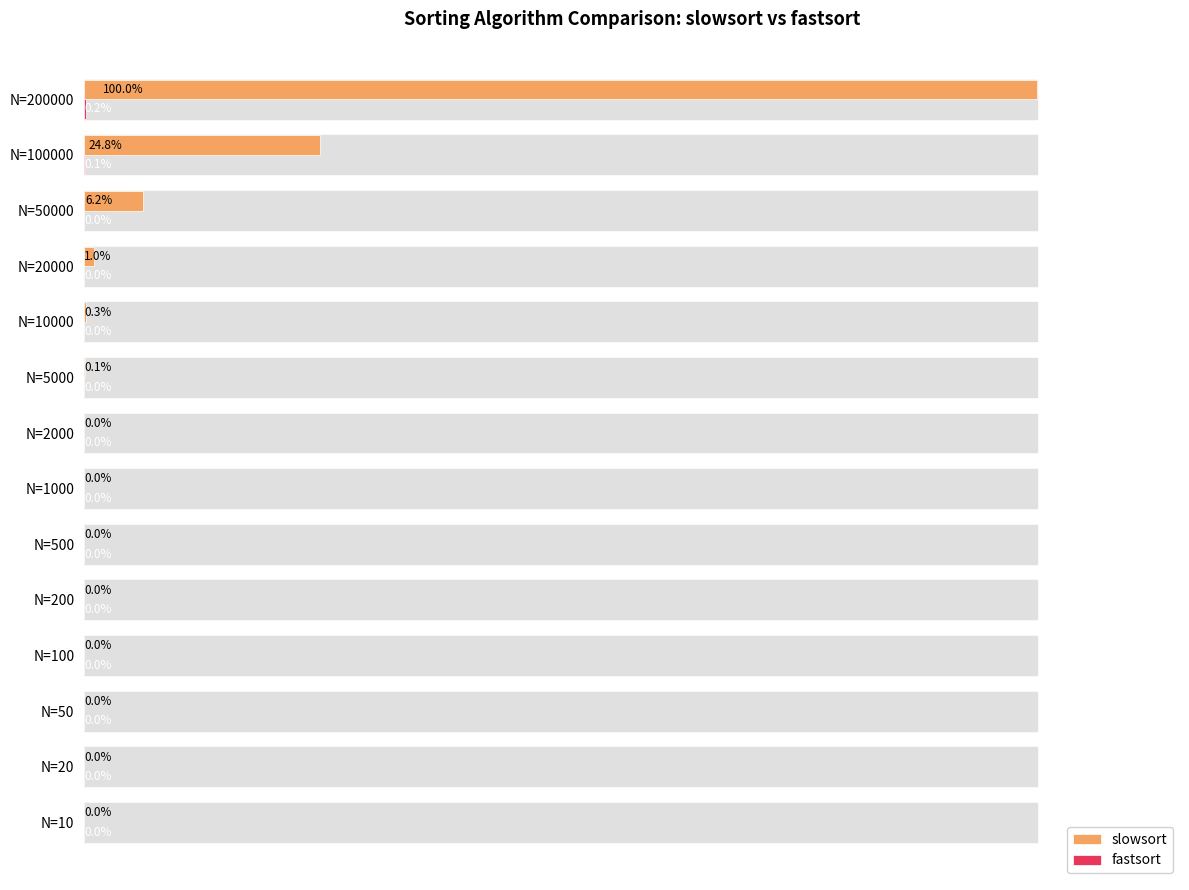

Which label corresponds to the largest value in the chart?

N=200000